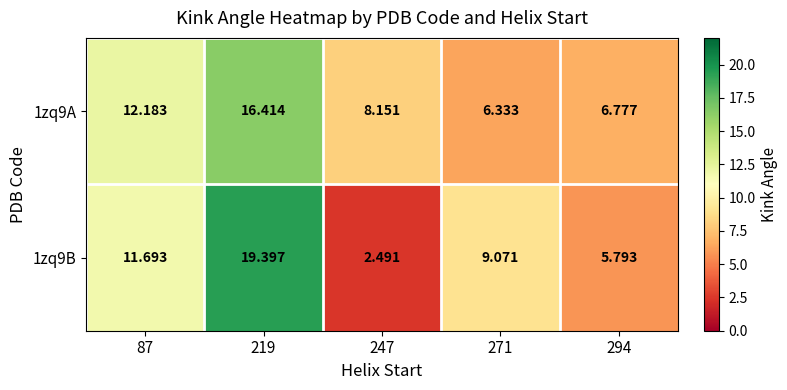

How many values in the 1zq9B series are below 9?

2